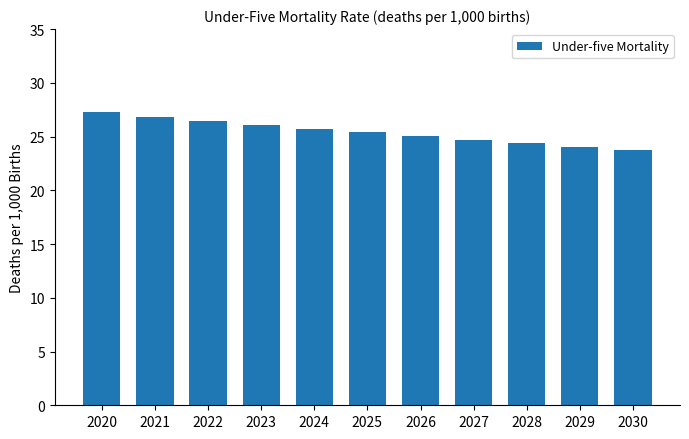

Does the chart contain any negative values?

No